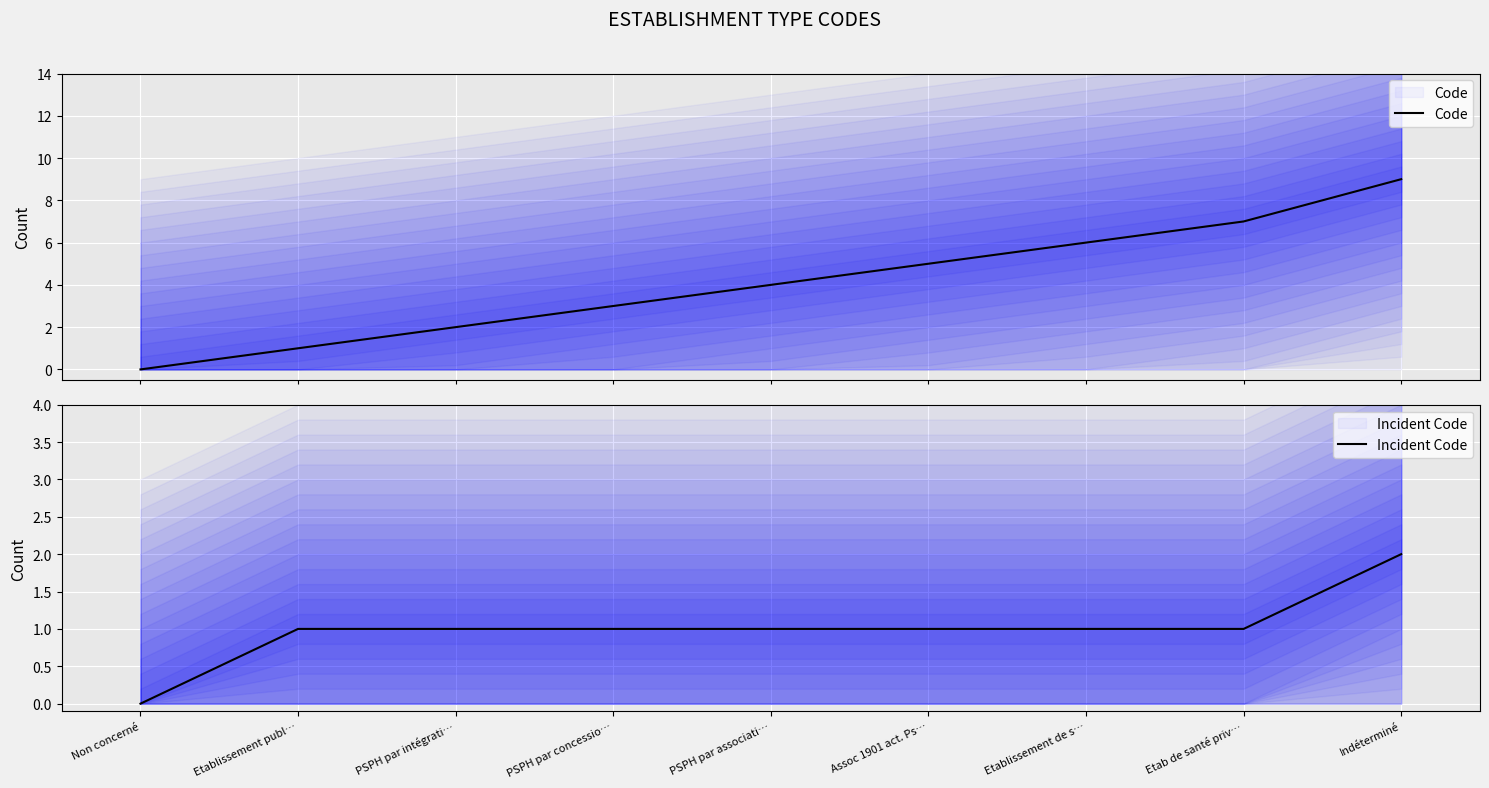

Rank the series at PSPH par associati… from highest to lowest value.

Code, Incident Code